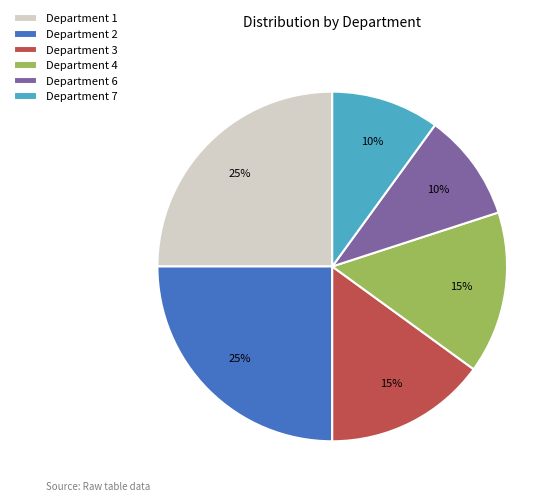

Which has a higher value, Department 4 or Department 7?

Department 4